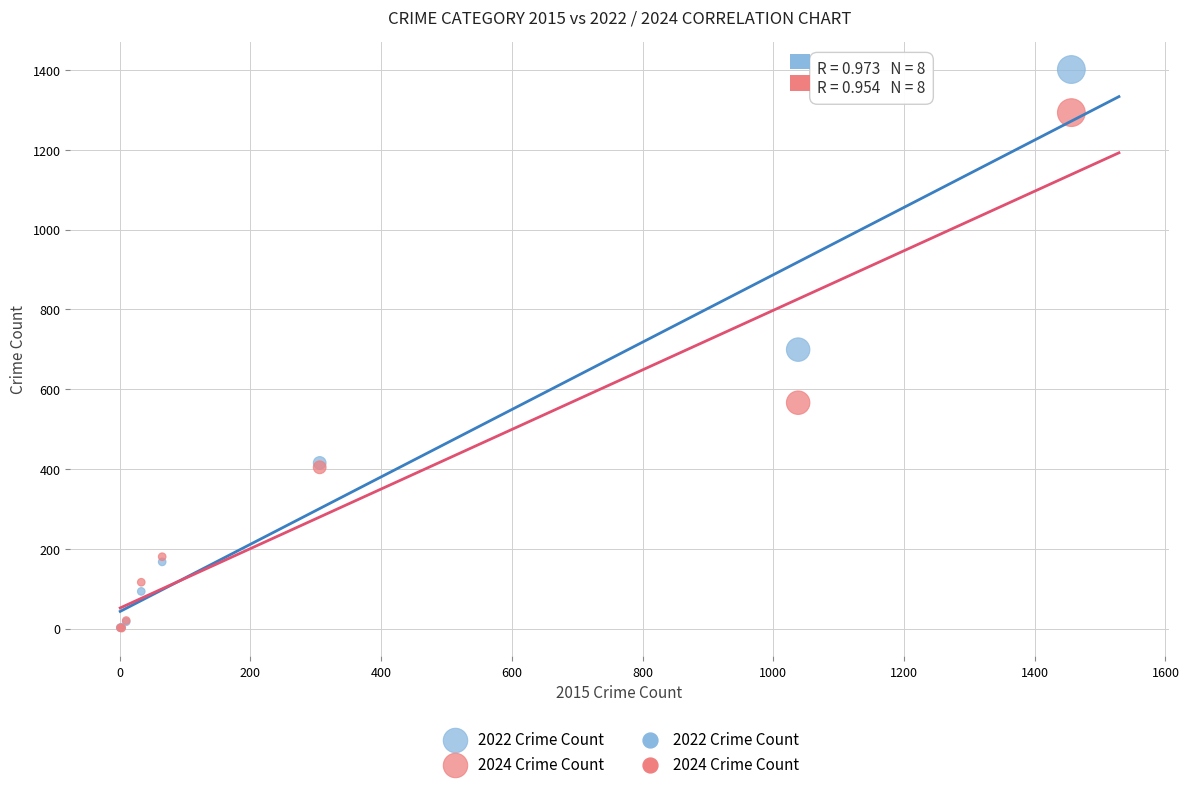

In the 2024 Crime Count series, what Y value is closest to 647?

566